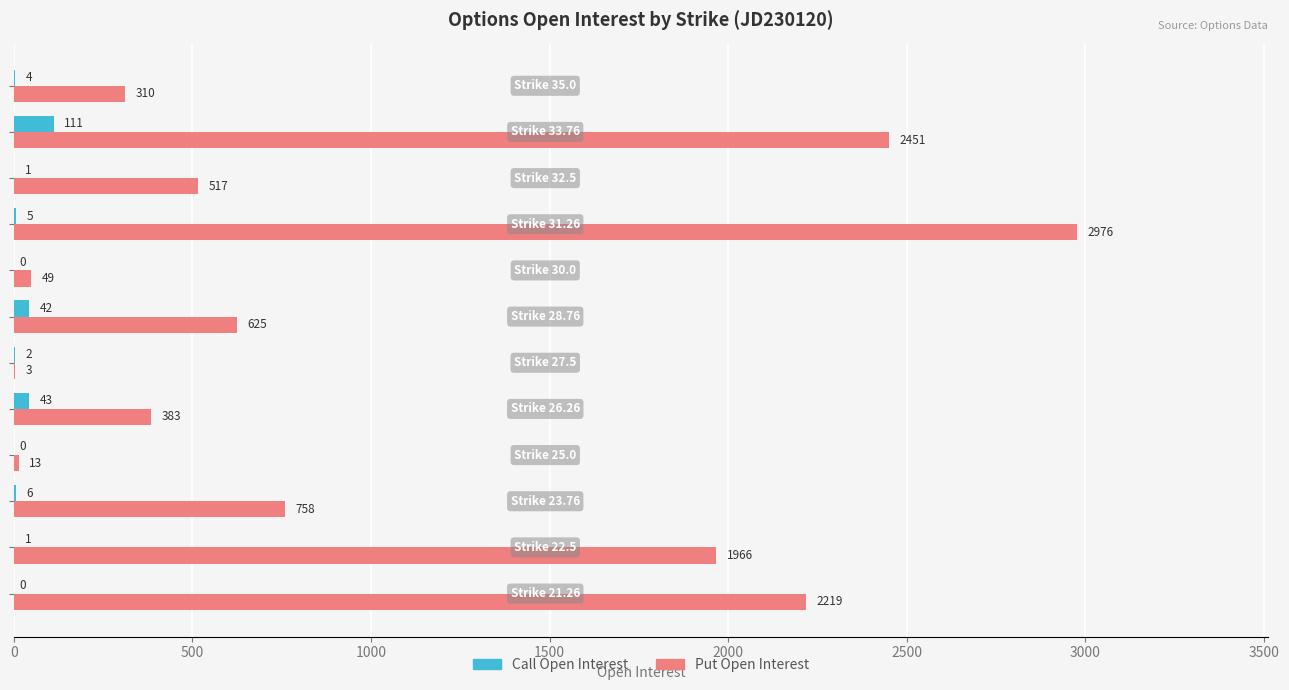

What is the maximum value for Put Open Interest?

2976